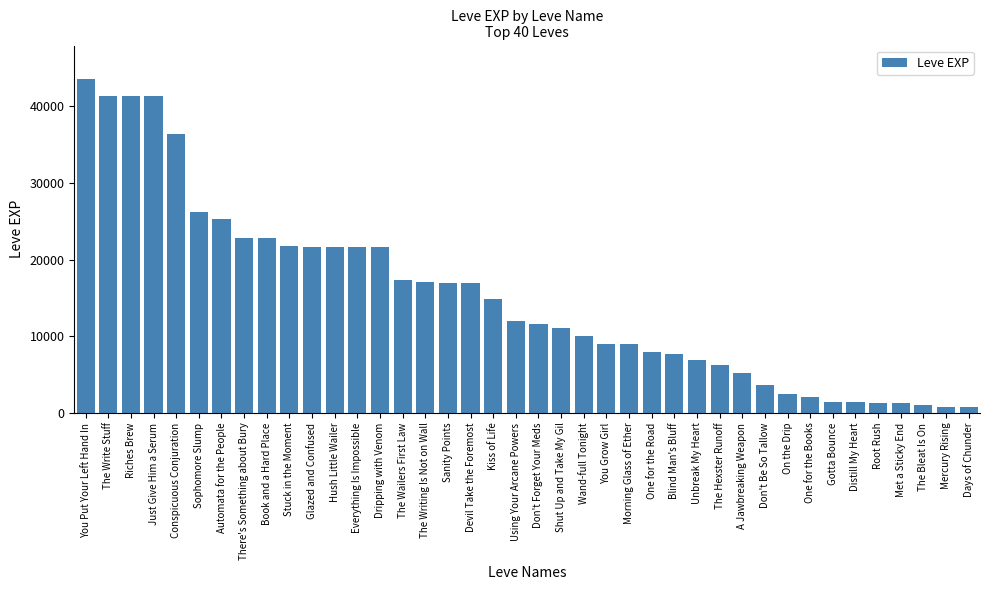

What is the difference between the maximum and minimum values?

42800